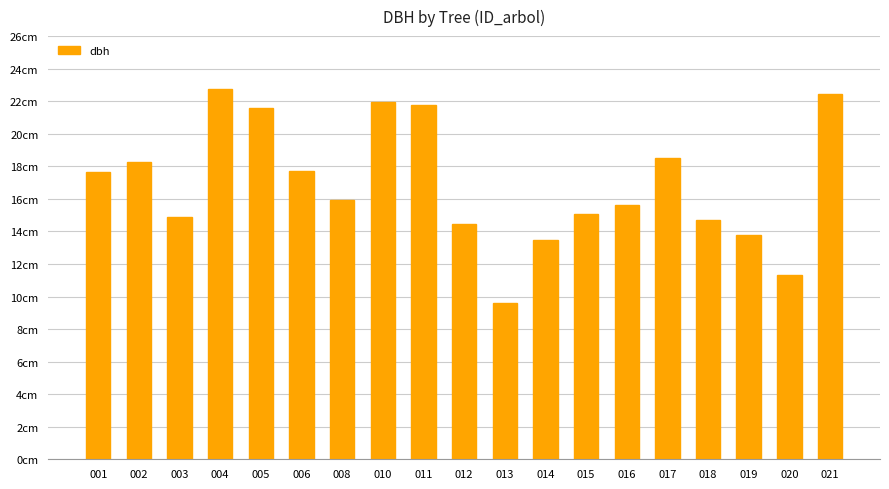

The value at 017 is 29.2. True or false?

False